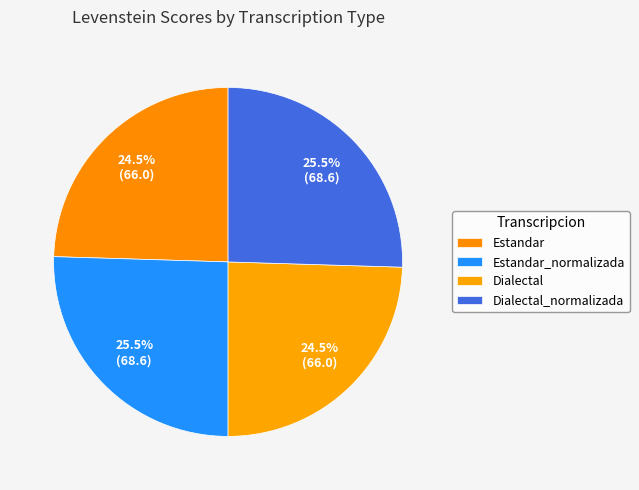

Which has a higher value, Dialectal or Estandar_normalizada?

Estandar_normalizada